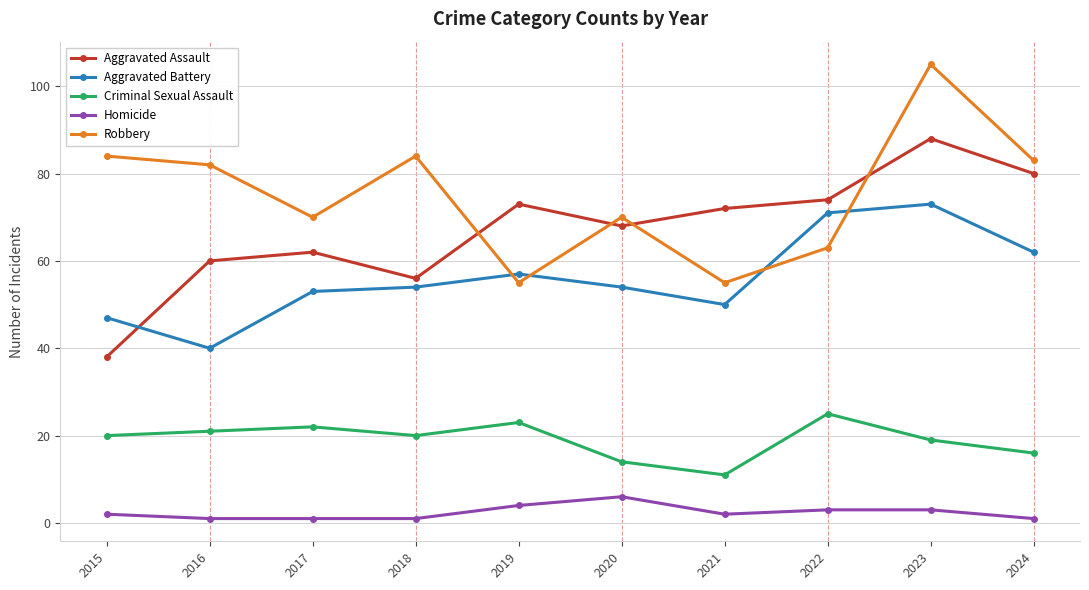

Reading left to right, what are all the values shown in this chart?

Aggravated Assault: 38	60	62	56	73	68	72	74	88	80
Aggravated Battery: 47	40	53	54	57	54	50	71	73	62
Criminal Sexual Assault: 20	21	22	20	23	14	11	25	19	16
Homicide: 2	1	1	1	4	6	2	3	3	1
Robbery: 84	82	70	84	55	70	55	63	105	83